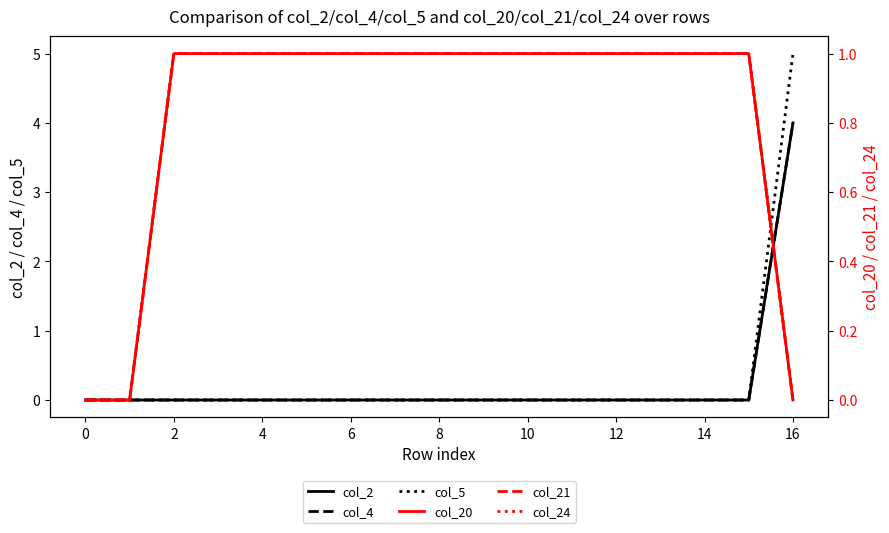

At which label does col_21 reach its peak?

2